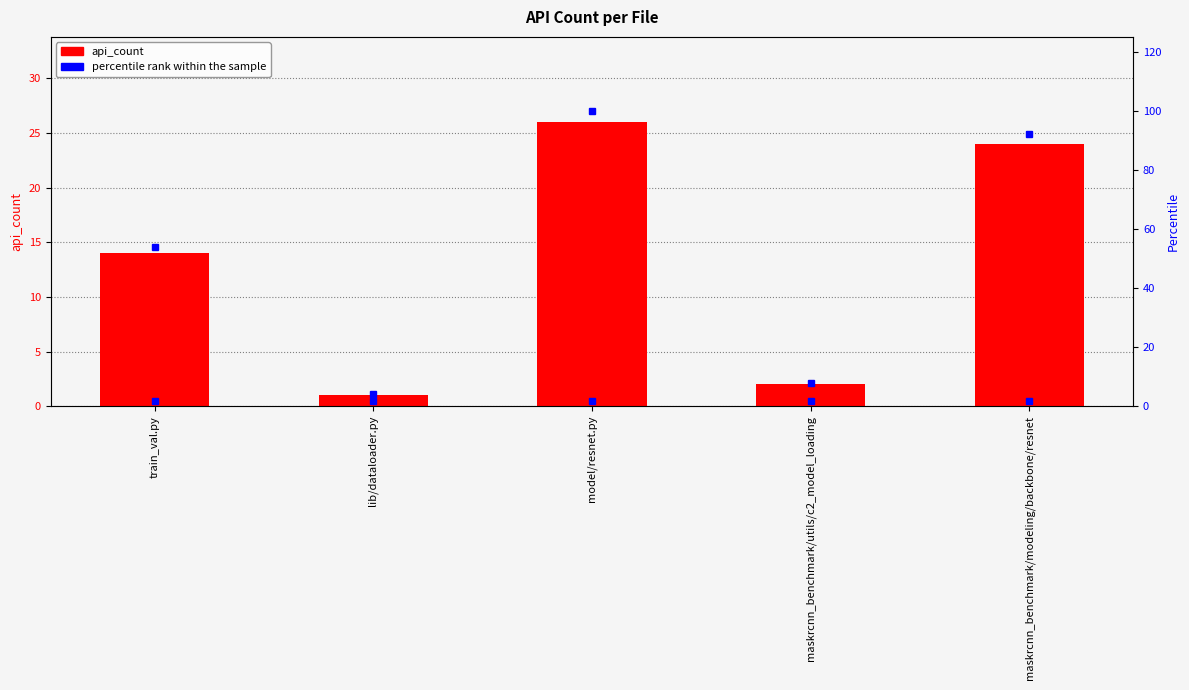

At which label is api_count closest to 13?

train_val.py